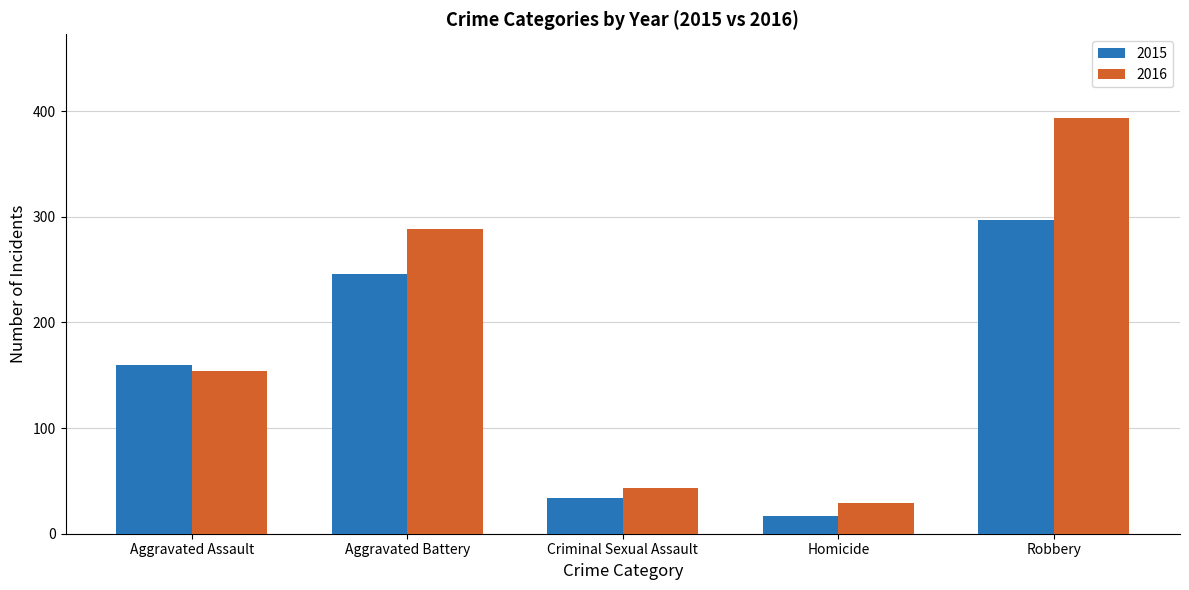

What is the average value of the 2016 series?

182